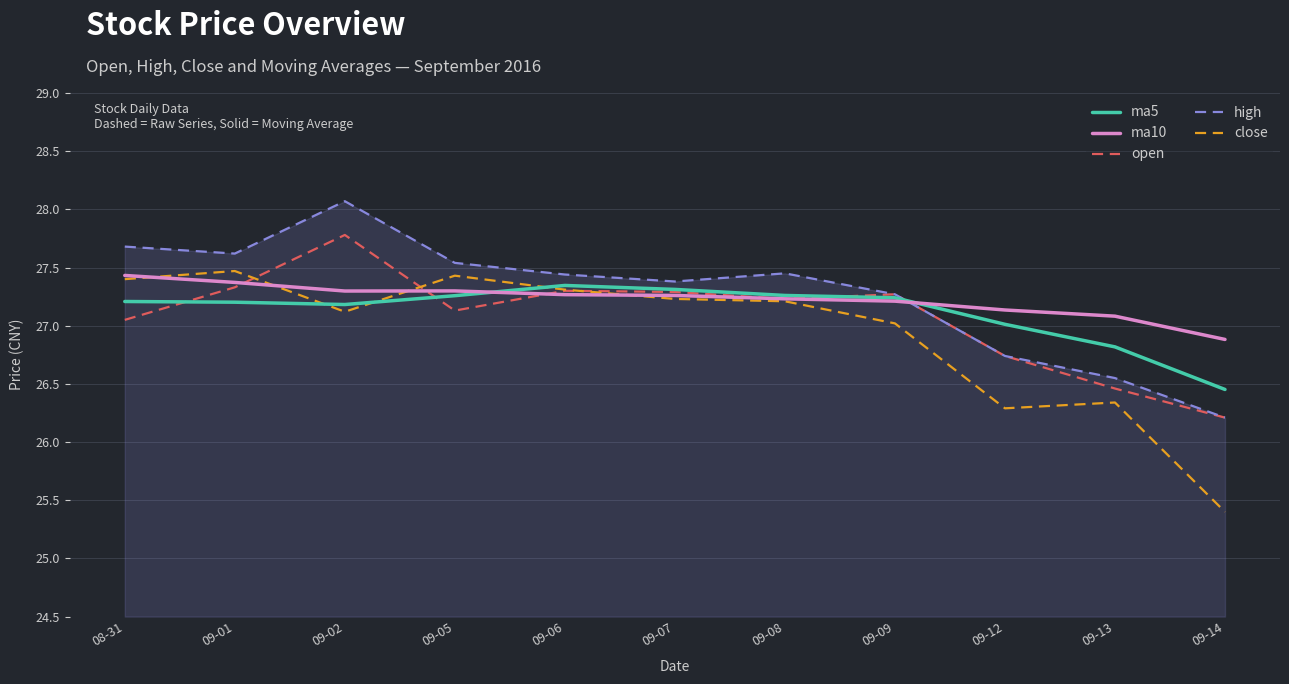

Is it true that high equals 13.6 at 09-12?

False